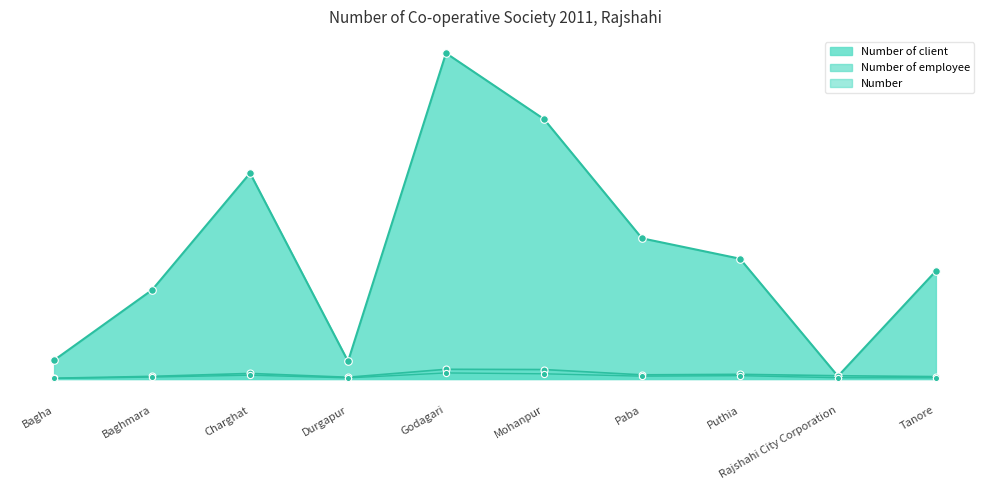

Is the value of Number at Charghat greater than the value of Number of employee at Durgapur?

Yes